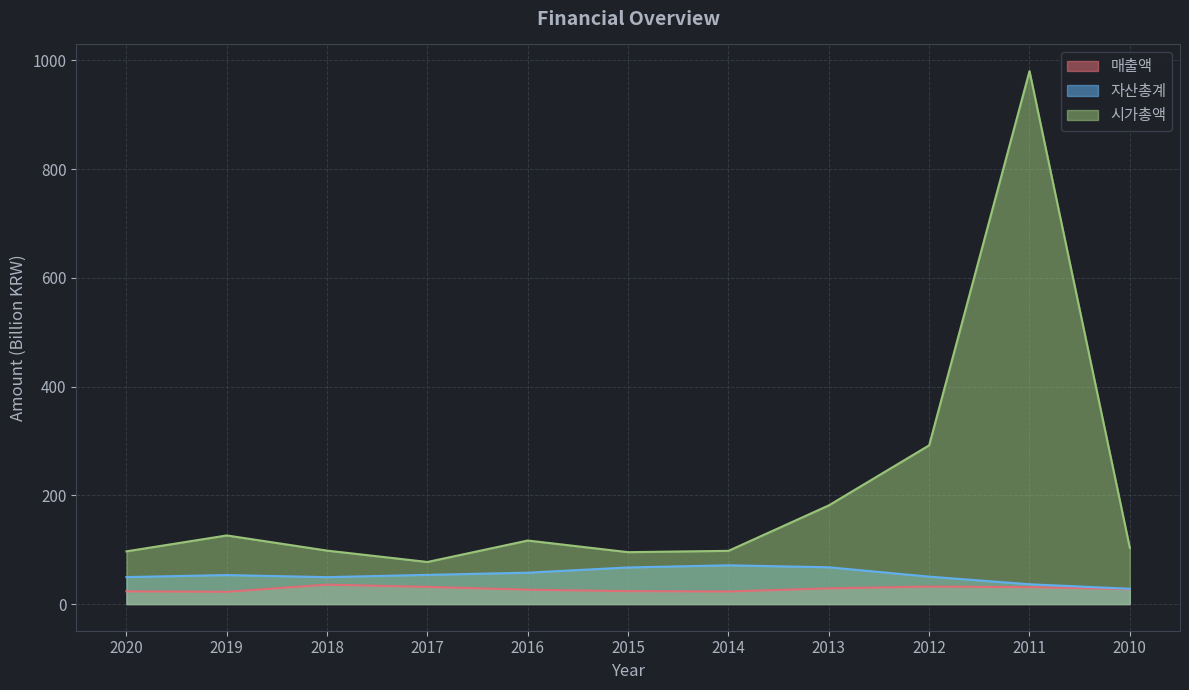

What is the sum of the 매출액 values at 2010 and 2017?

58.9